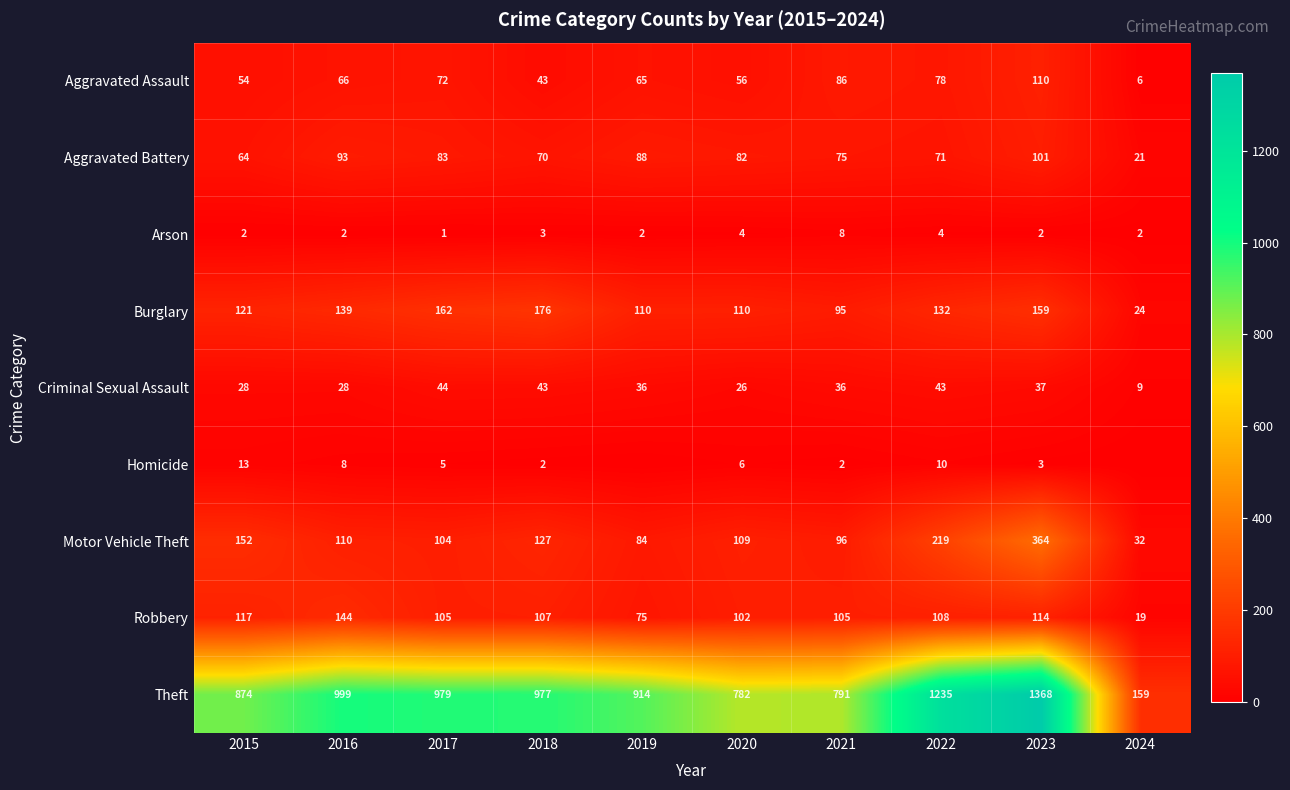

The value of Arson at 2016 is 0. True or false?

False